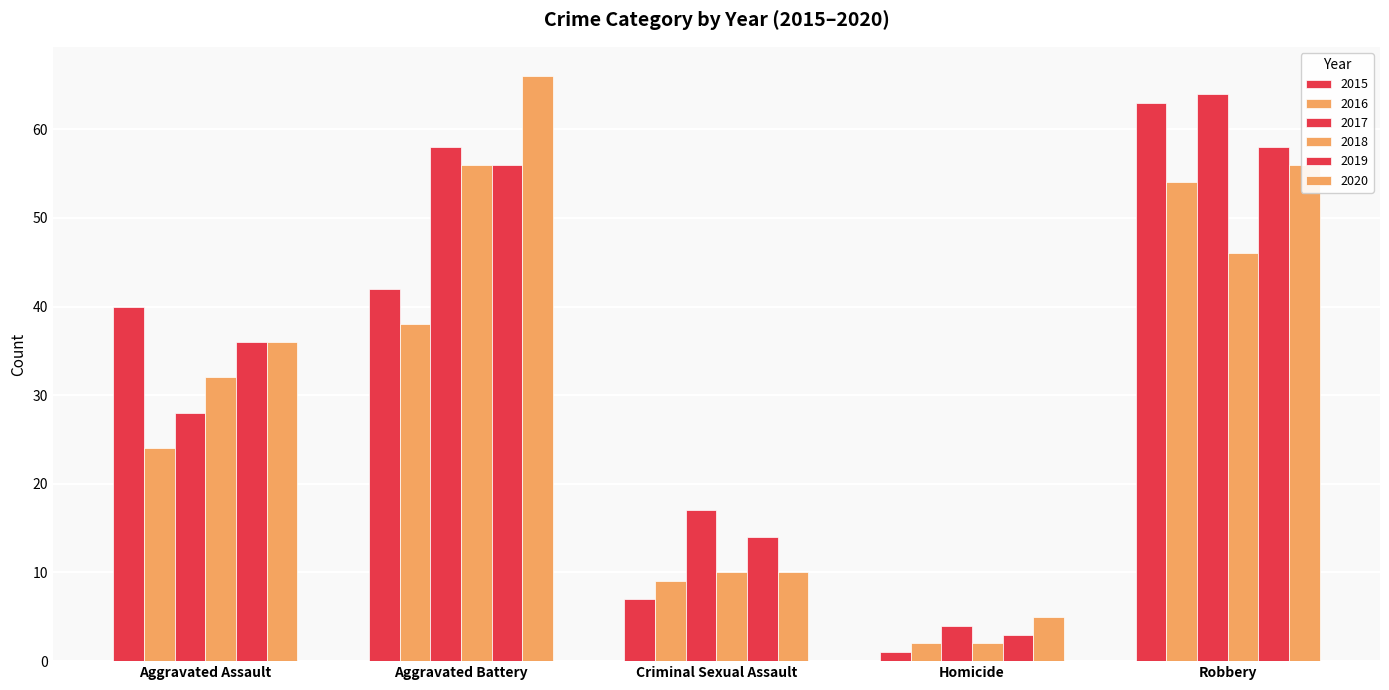

Does the chart contain any negative values?

No